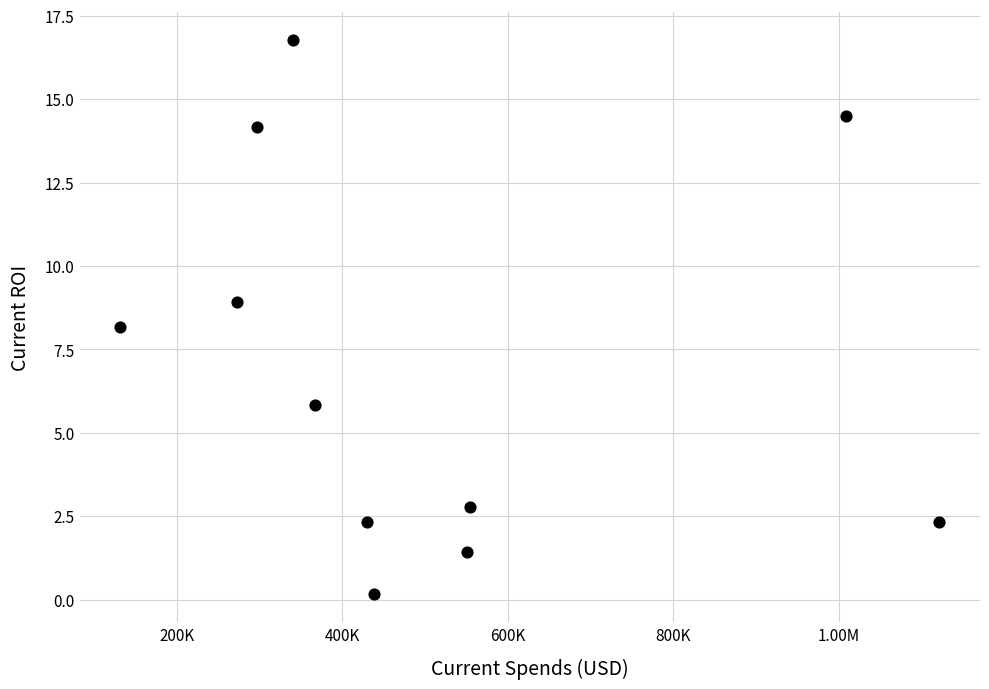

What is the range of Y values (max minus min)?

16.6